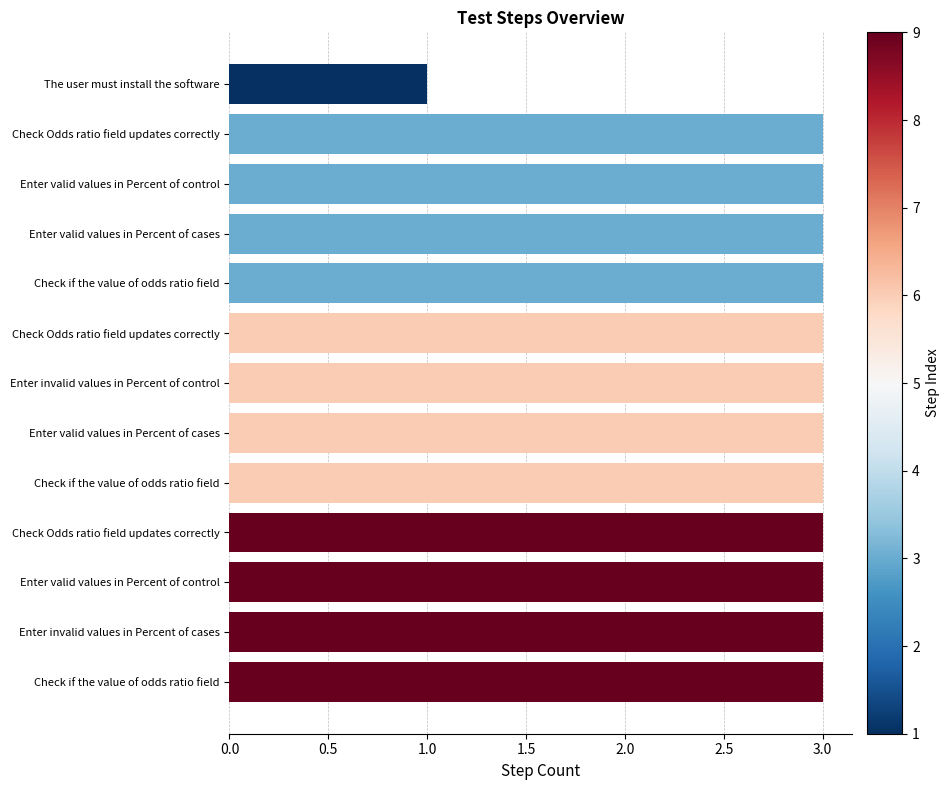

Are the bars grouped side by side (vs. stacked)?

No